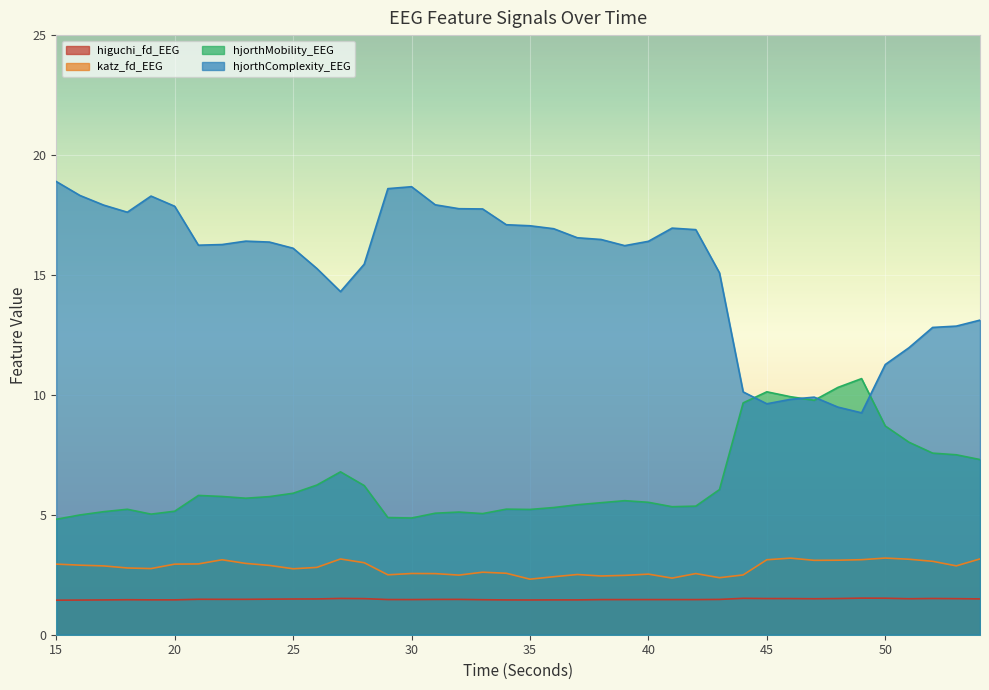

Rank the categories by hjorthMobility_EEG value from lowest to highest.

15, 30, 29, 16, 19, 33, 31, 32, 17, 20, 35, 18, 34, 36, 41, 42, 37, 38, 40, 39, 23, 24, 22, 21, 25, 43, 28, 26, 27, 54, 53, 52, 51, 50, 44, 47, 46, 45, 48, 49